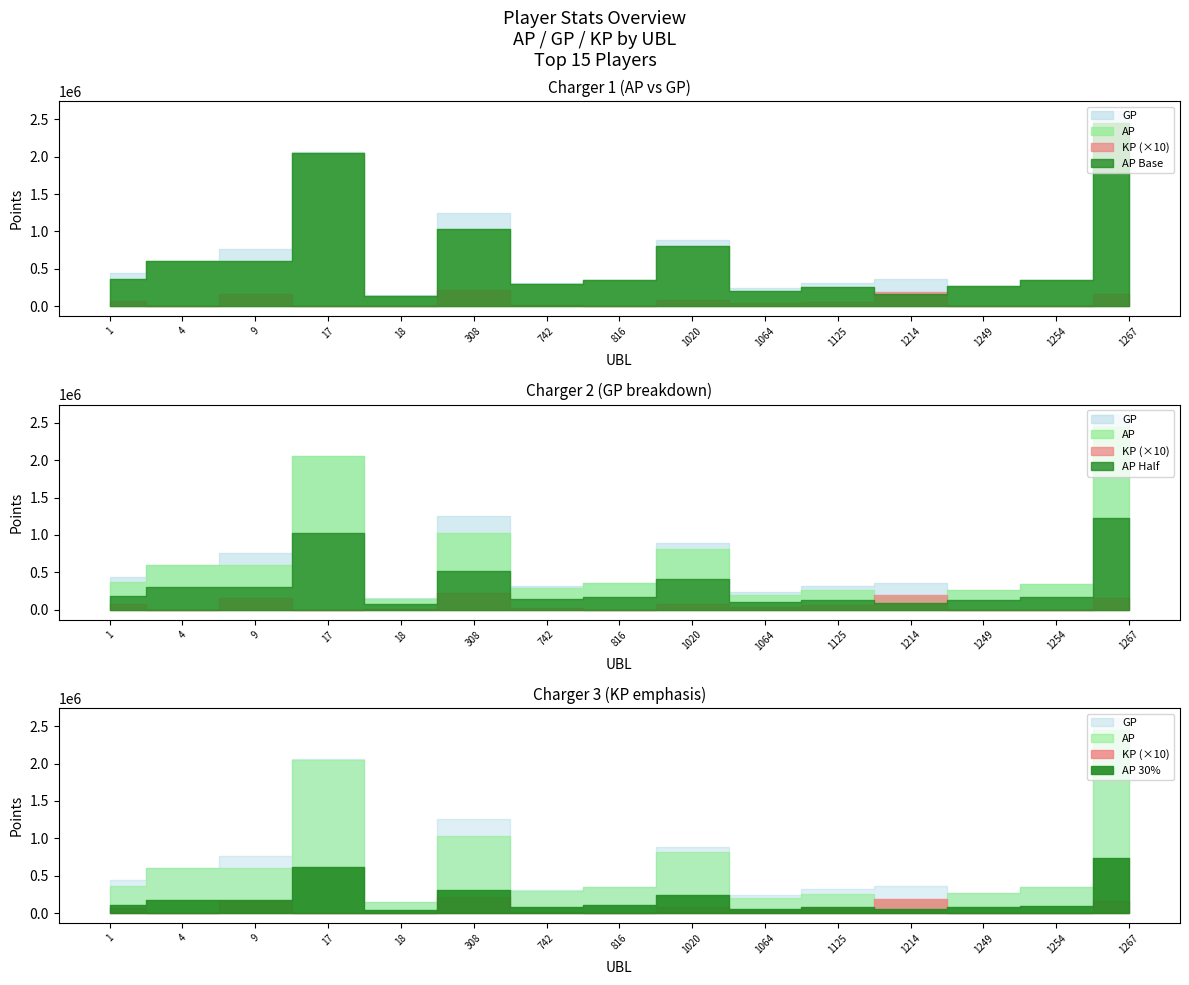

Between 1064 and 1249, which series saw the biggest shift?

AP